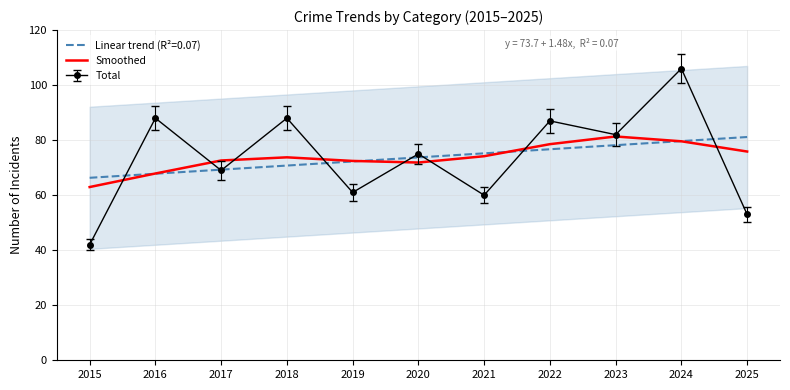

What is the greatest value displayed?

81.3